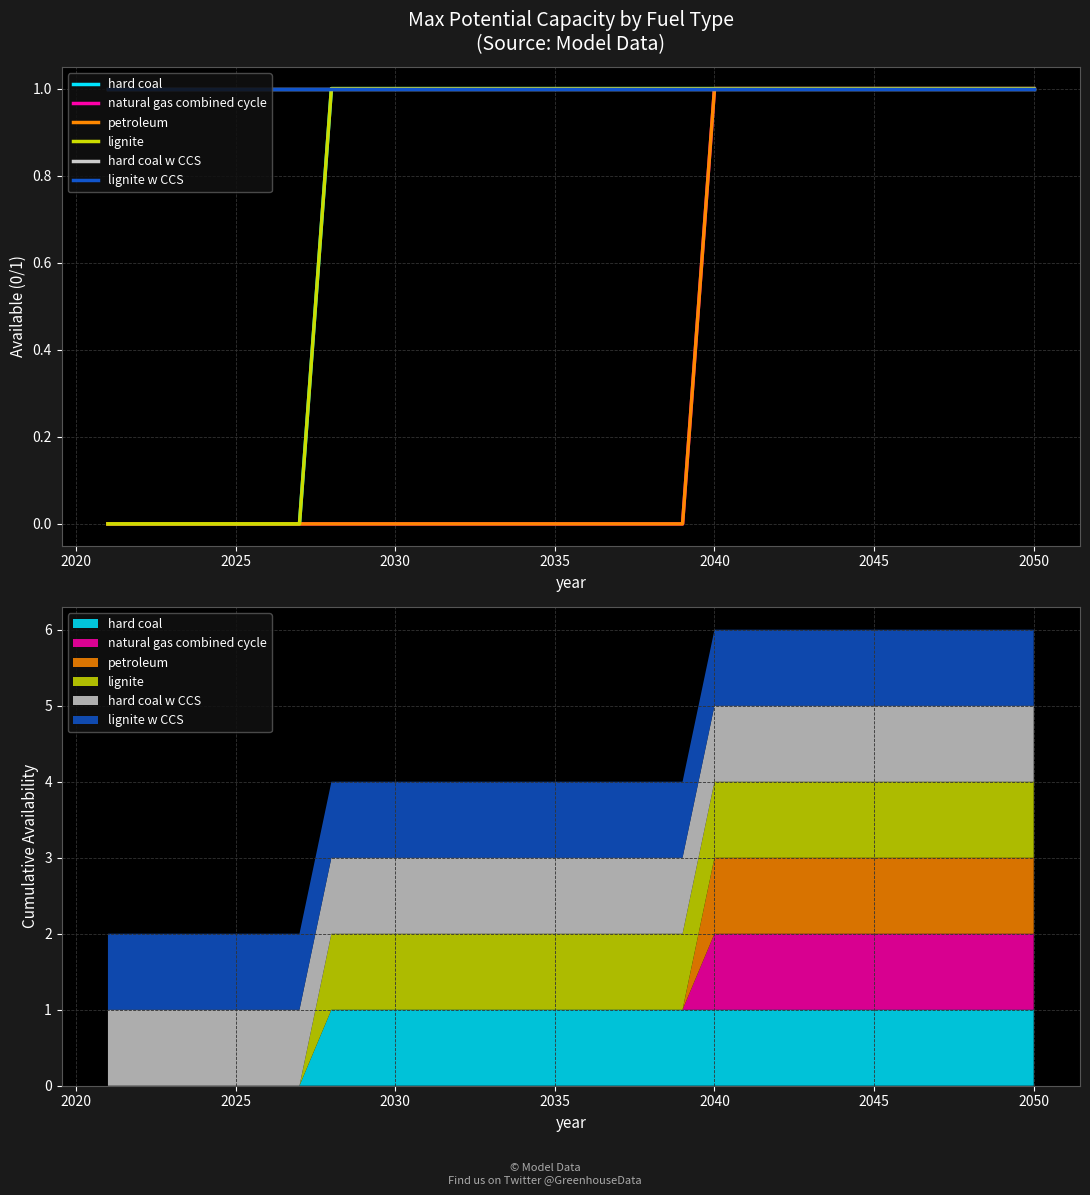

What are all the series names shown in the legend?

hard coal, natural gas combined cycle, petroleum, lignite, hard coal w CCS, lignite w CCS